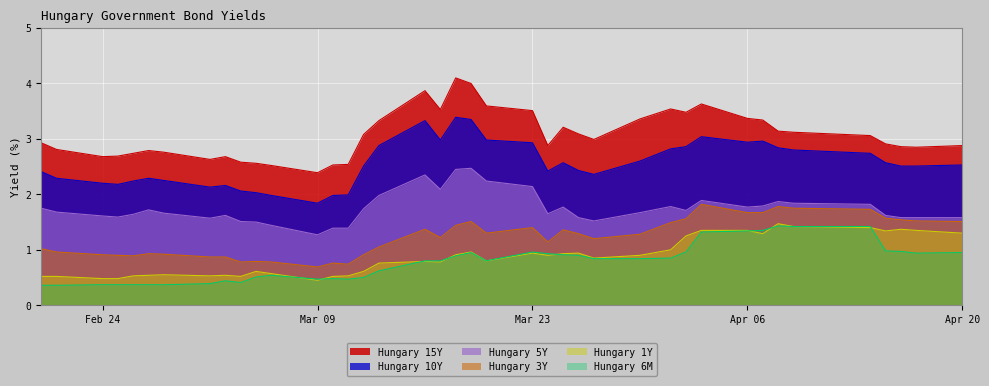

Rank the series at 2020-03-27 from highest to lowest value.

Hungary 15Y, Hungary 10Y, Hungary 5Y, Hungary 3Y, Hungary 1Y, Hungary 6M